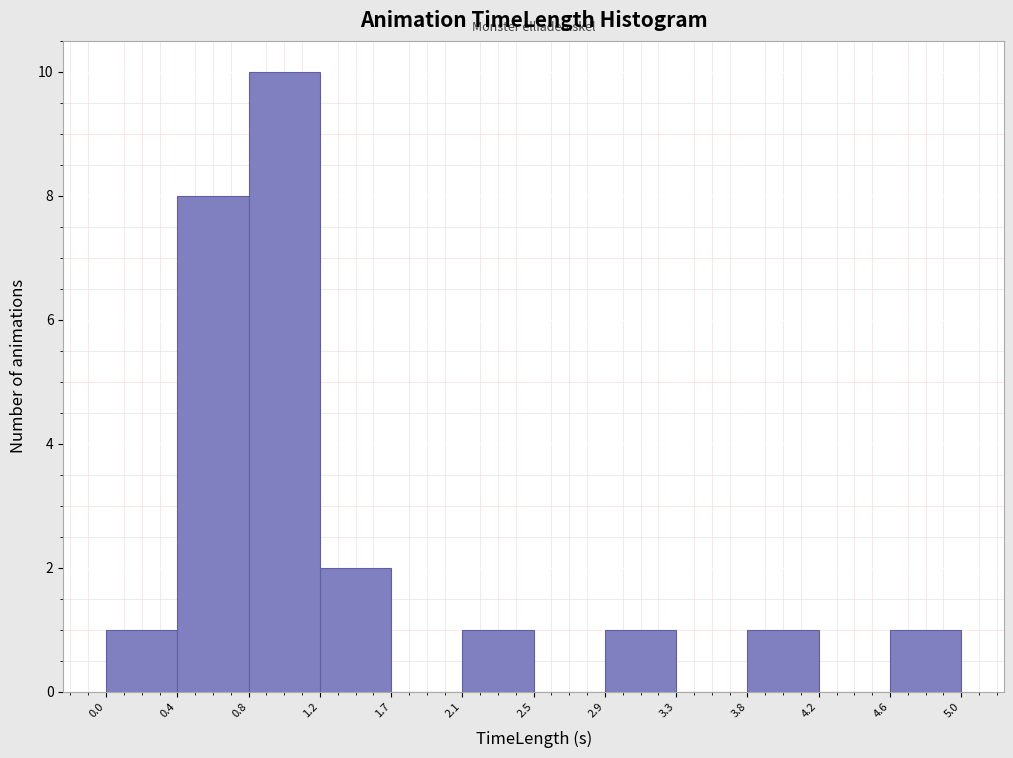

Reading left to right, transcribe this chart: for each bar, give the range it covers on the x-axis and its height. The values are not printed on the chart, so give them approximately, as read against the axis.

0.0 to 0.4: 1
0.4 to 0.8: 8
0.8 to 1.2: 10
1.2 to 1.7: 2
1.7 to 2.1: 0
2.1 to 2.5: 1
2.5 to 2.9: 0
2.9 to 3.3: 1
3.3 to 3.8: 0
3.8 to 4.2: 1
4.2 to 4.6: 0
4.6 to 5.0: 1